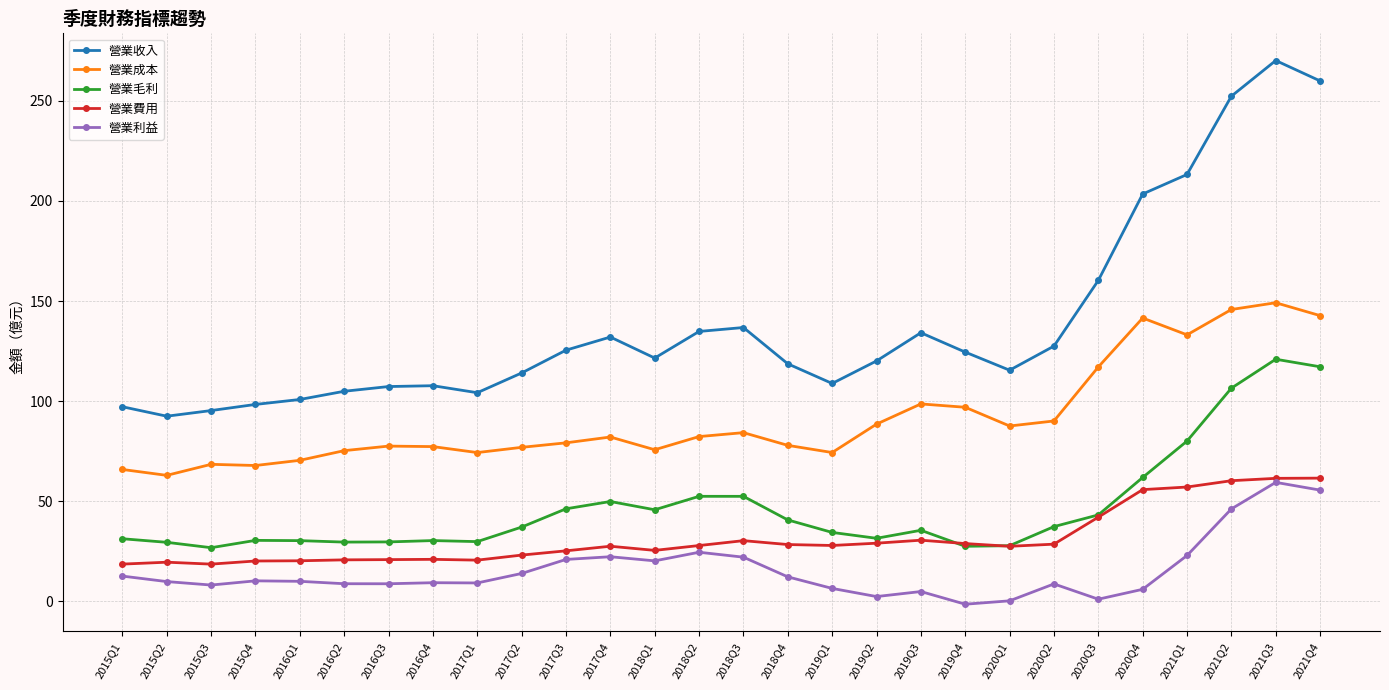

What is the spread (max minus min) of values at 2018Q2?

110.3